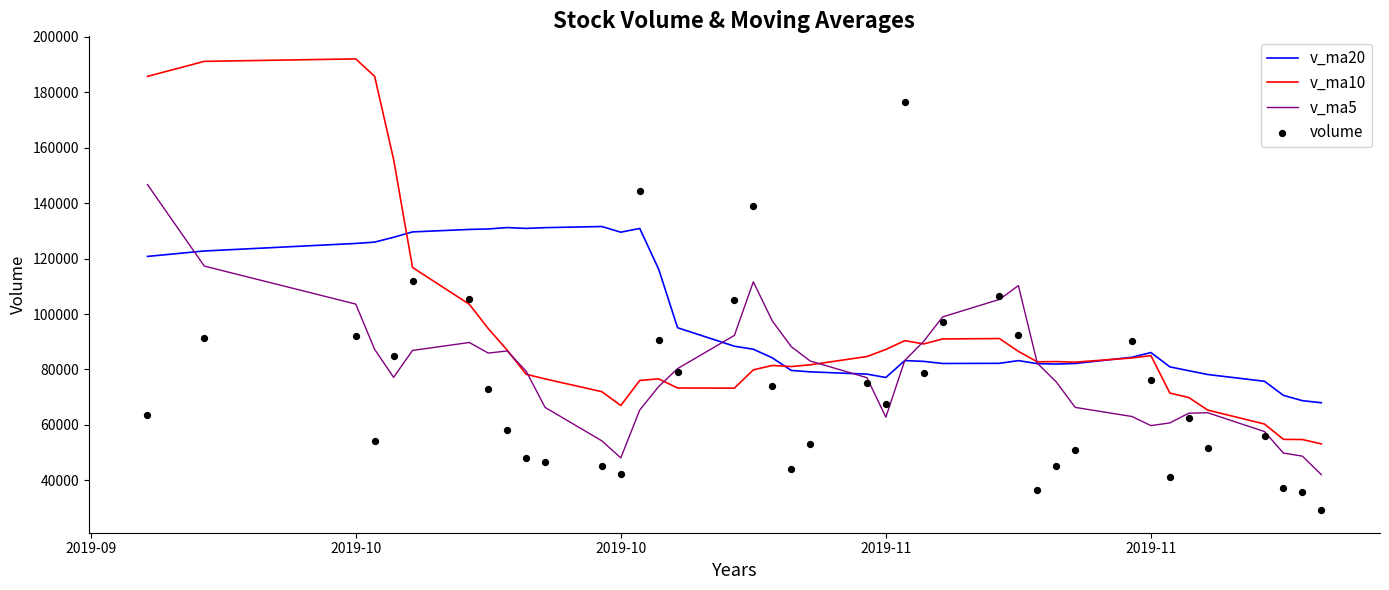

Which series reaches the maximum Y coordinate?

v_ma10